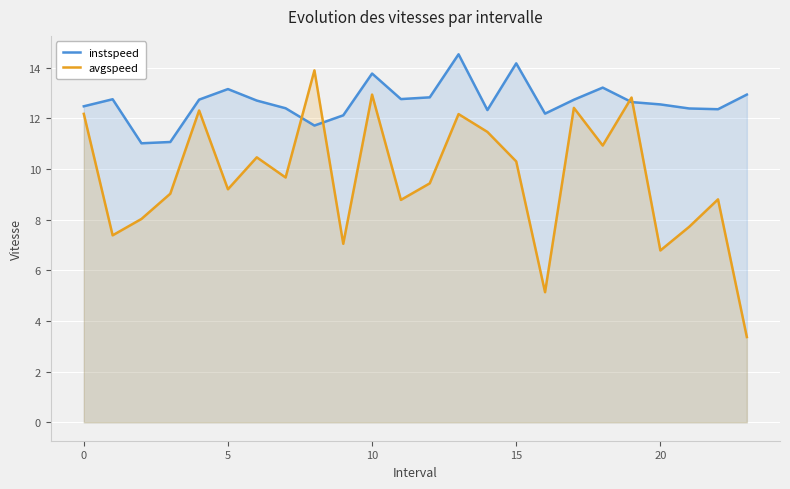

Which category has the highest value across all series?

13